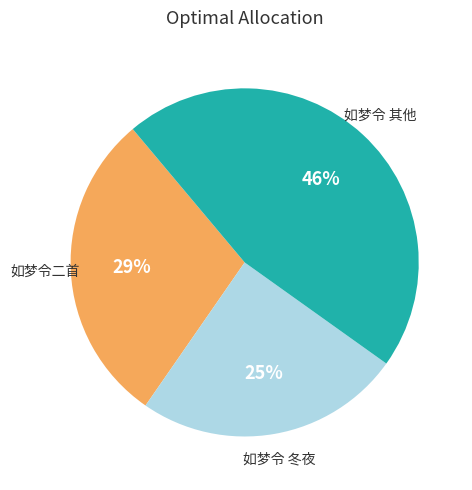

To the nearest percent, what is the difference between the largest and smallest slice percentages?

21%